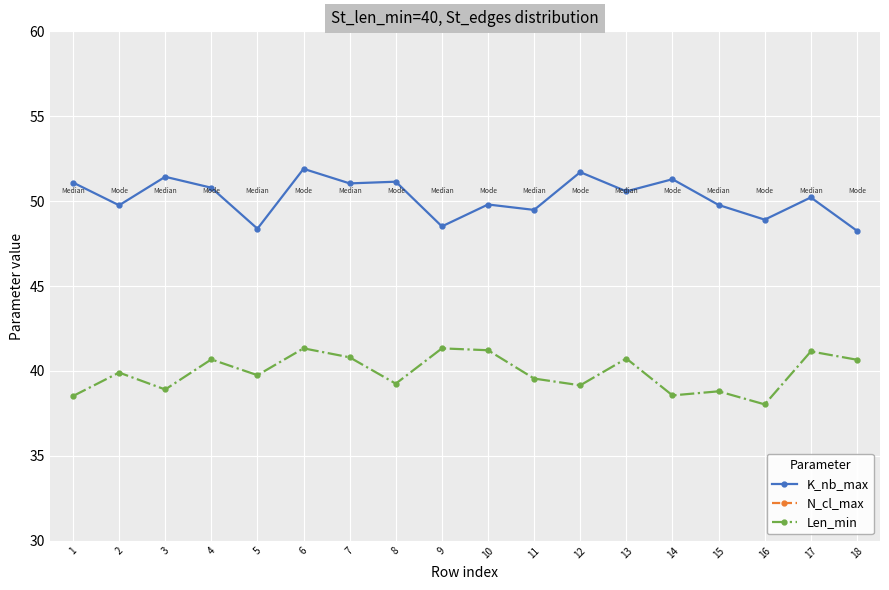

What is the average value of the Len_min series?

39.9